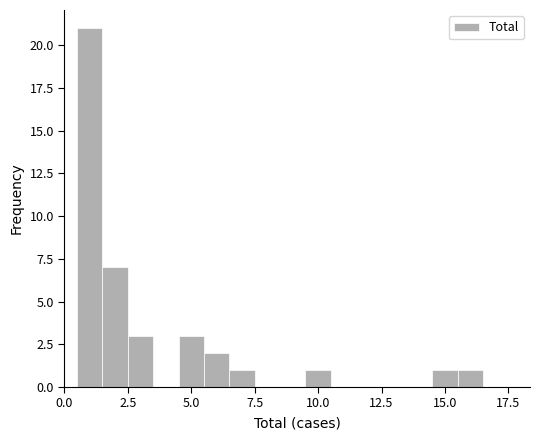

Around what value on the x-axis is the tallest bar? Give the approximate position of its centre, as read against the axis.

1.0